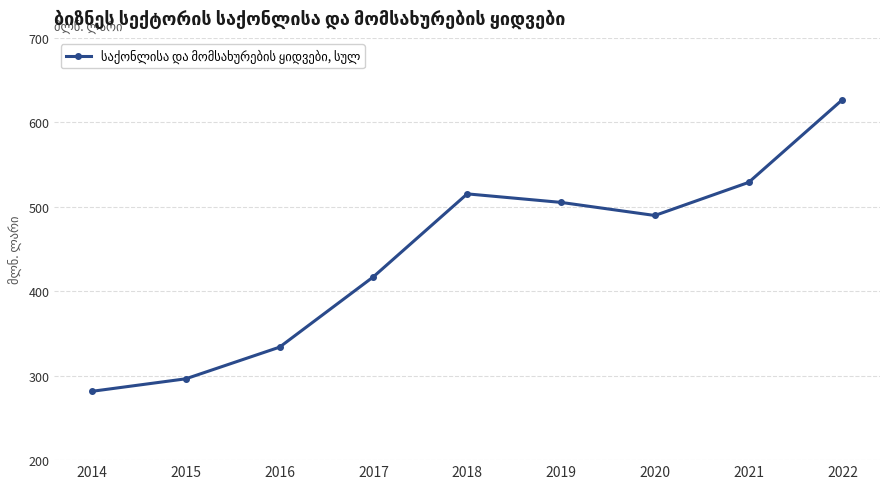

What is the value of the 6th point from the left?

505.2